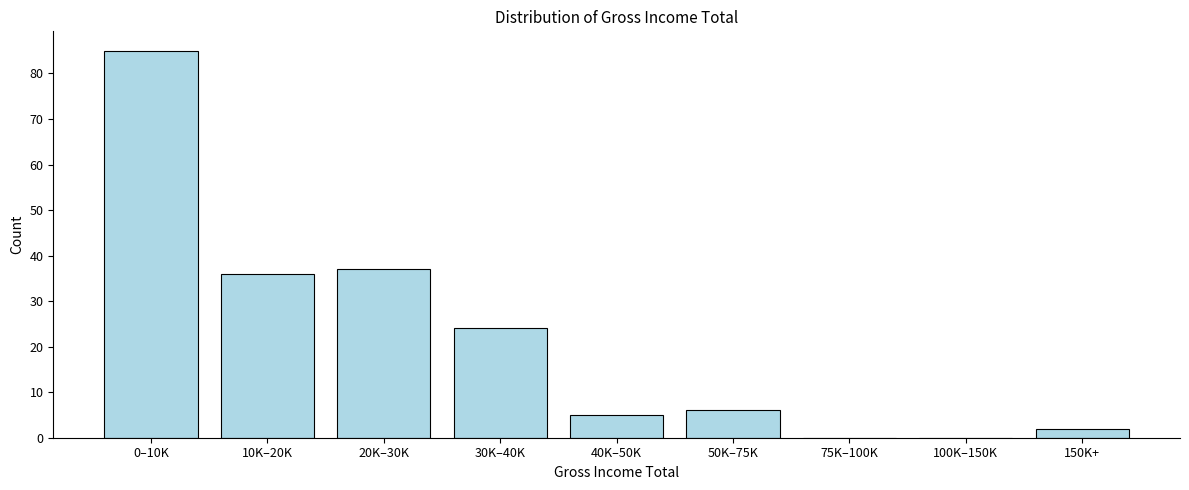

Reading left to right, extract all data points from this chart.

0–10K=85	10K–20K=36	20K–30K=37	30K–40K=24	40K–50K=5	50K–75K=6	75K–100K=0	100K–150K=0	150K+=2